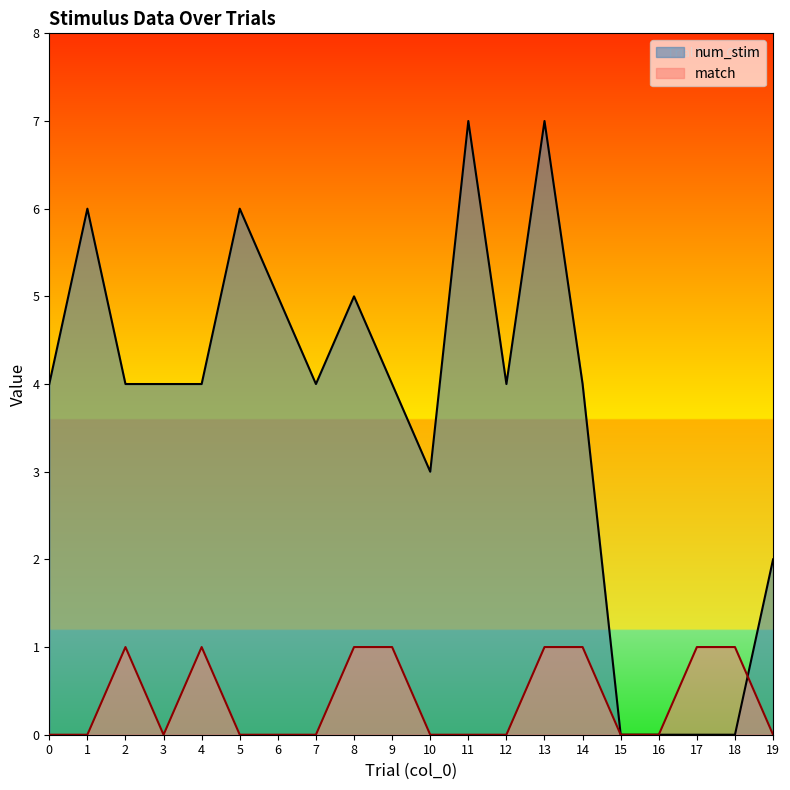

How many values in num_stim are above zero?

16